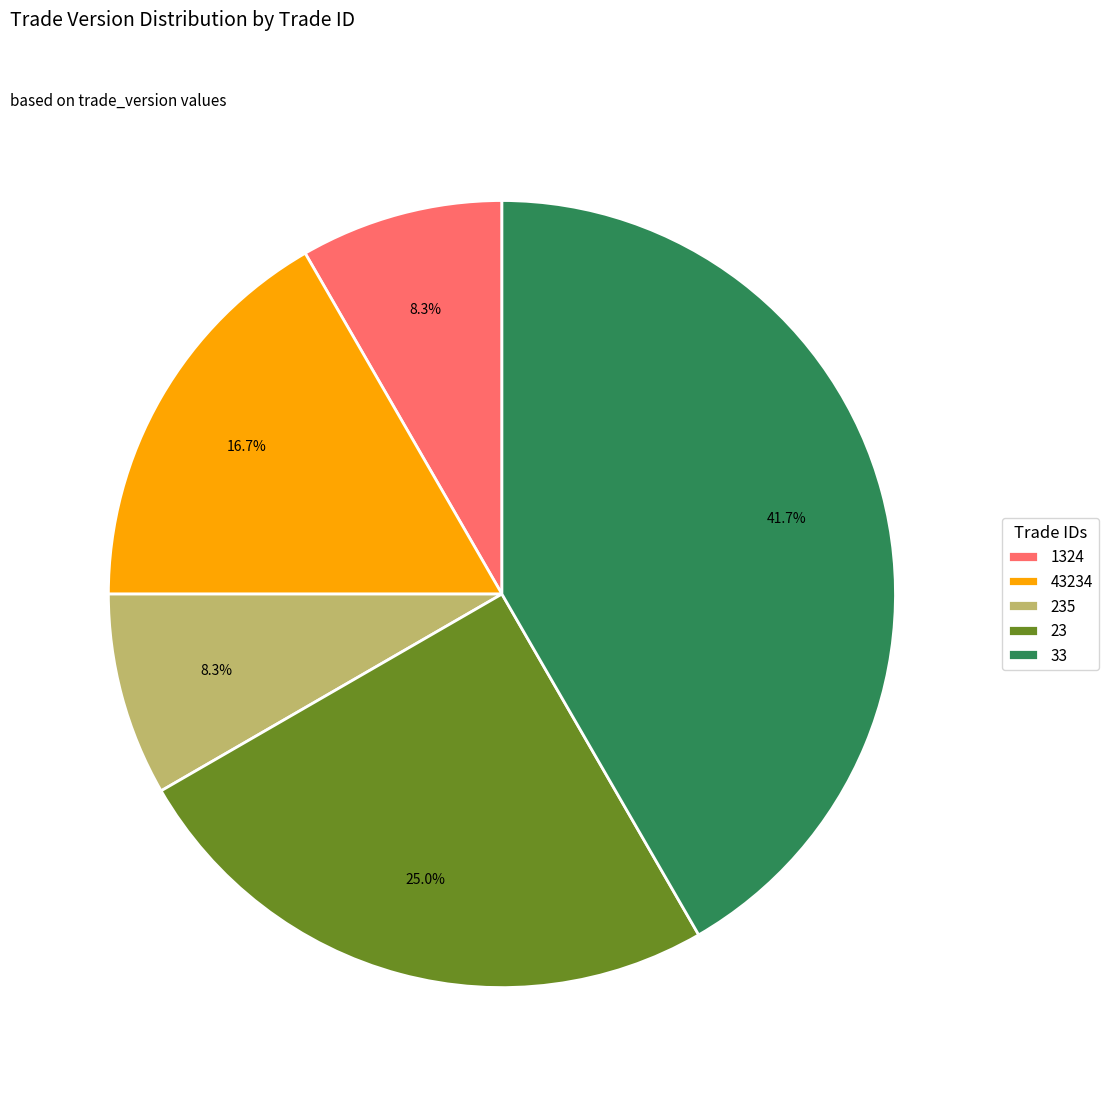

Is it true that 43234 is 17% of the pie?

True